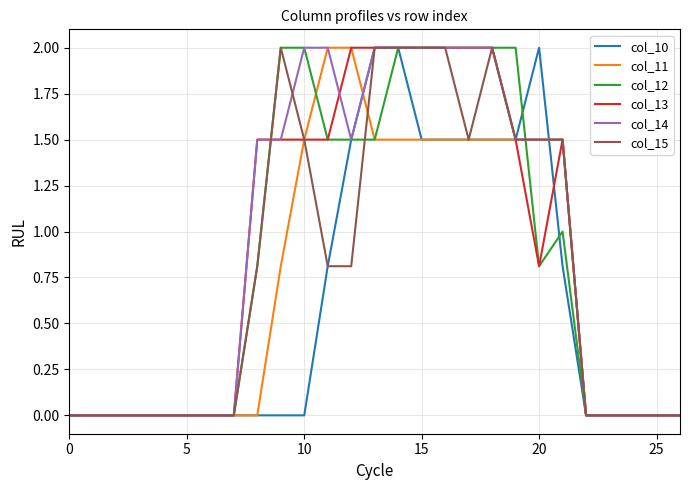

What is the maximum value for col_15?

2.0